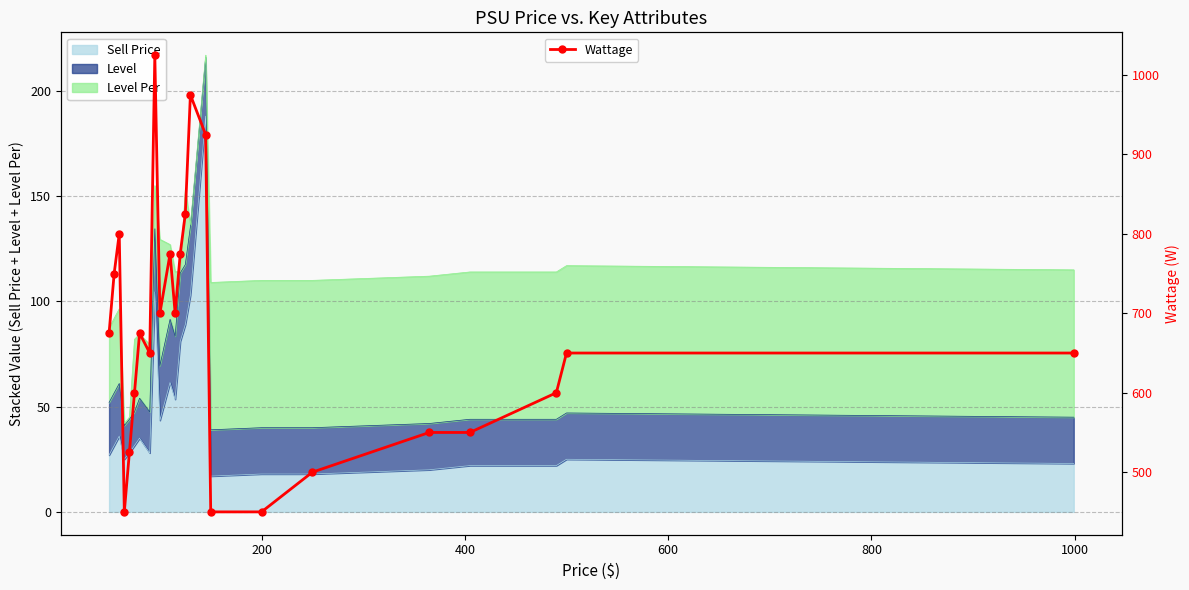

Does the chart have visible grid lines?

Yes